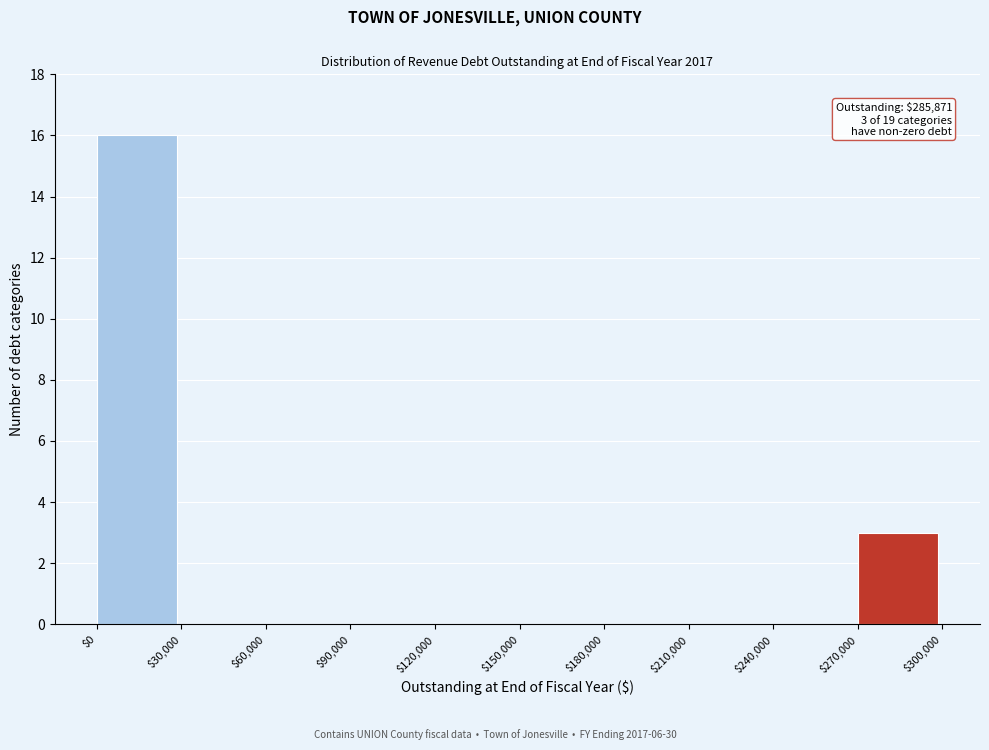

Over which range of the x-axis is the bar tallest?

$0 to $30,000